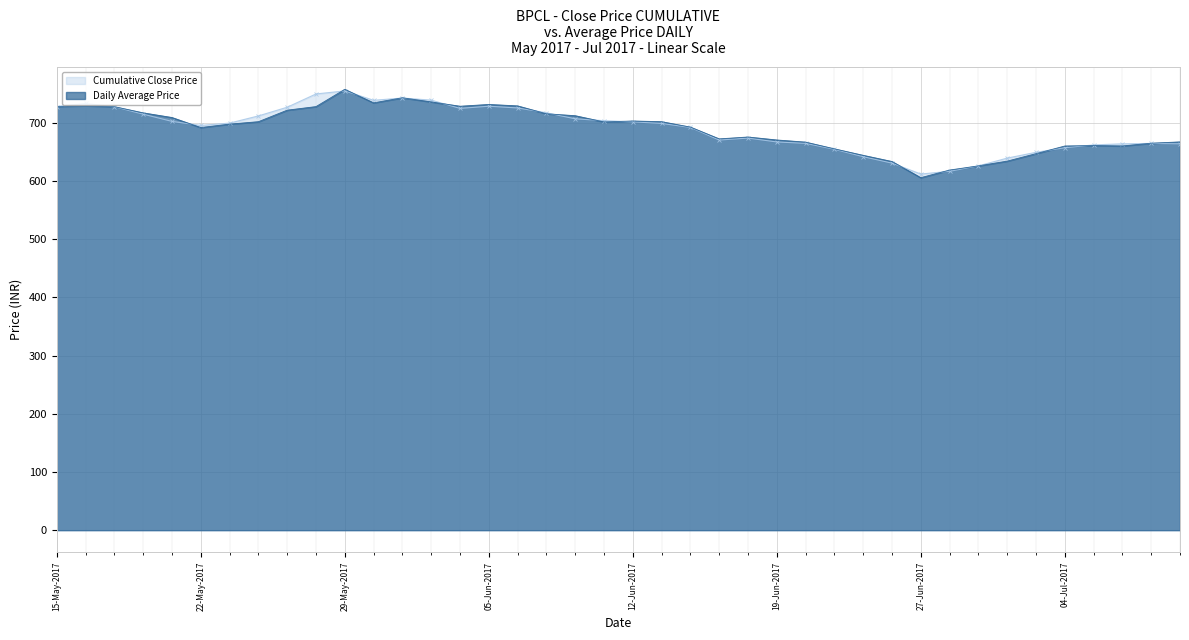

Between which two adjacent categories do Cumulative Close Price and Daily Average Price first intersect?

15-May-2017 and 16-May-2017